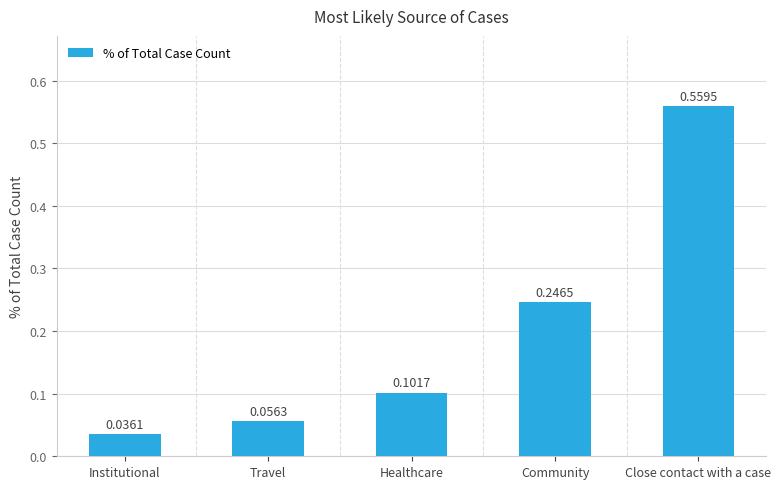

What is the sum of the values at Healthcare and Community?

0.3